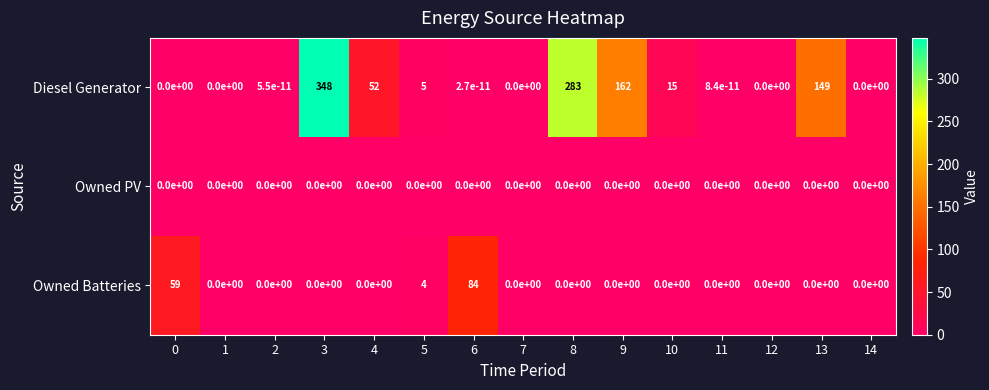

What is the sum of all Owned Batteries values?

147.0